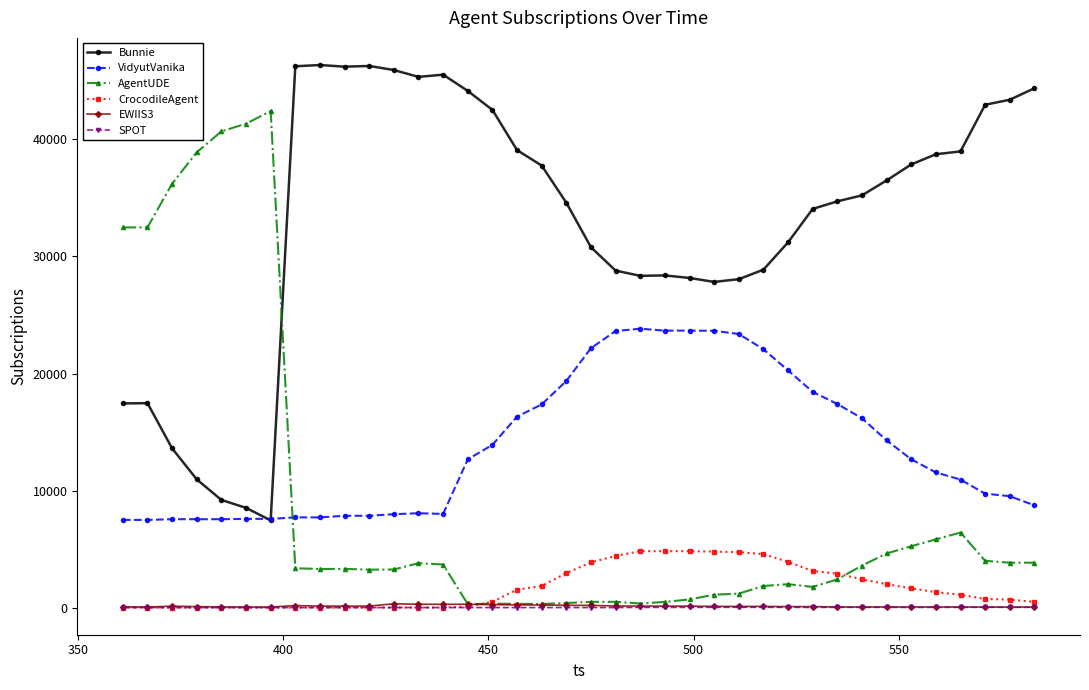

What is the maximum value for VidyutVanika?

23830